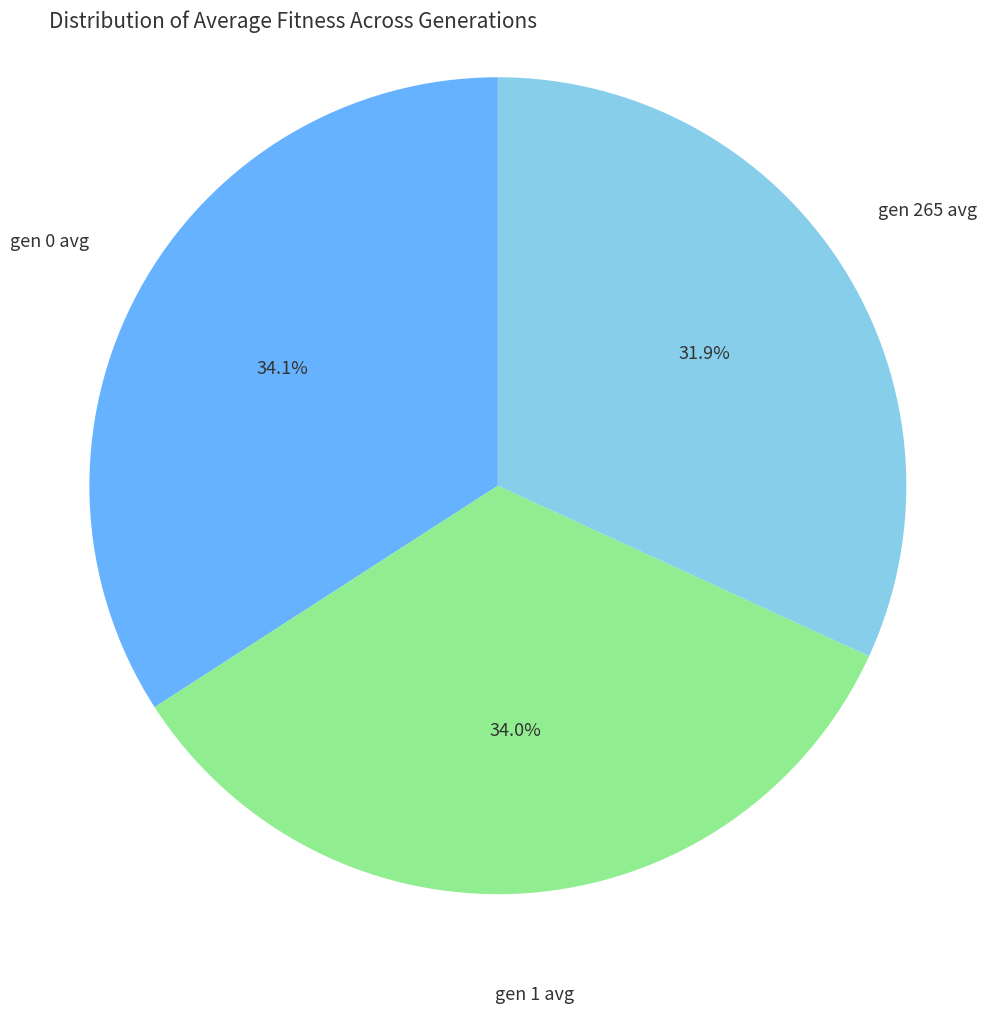

Is there a majority slice in this chart?

No